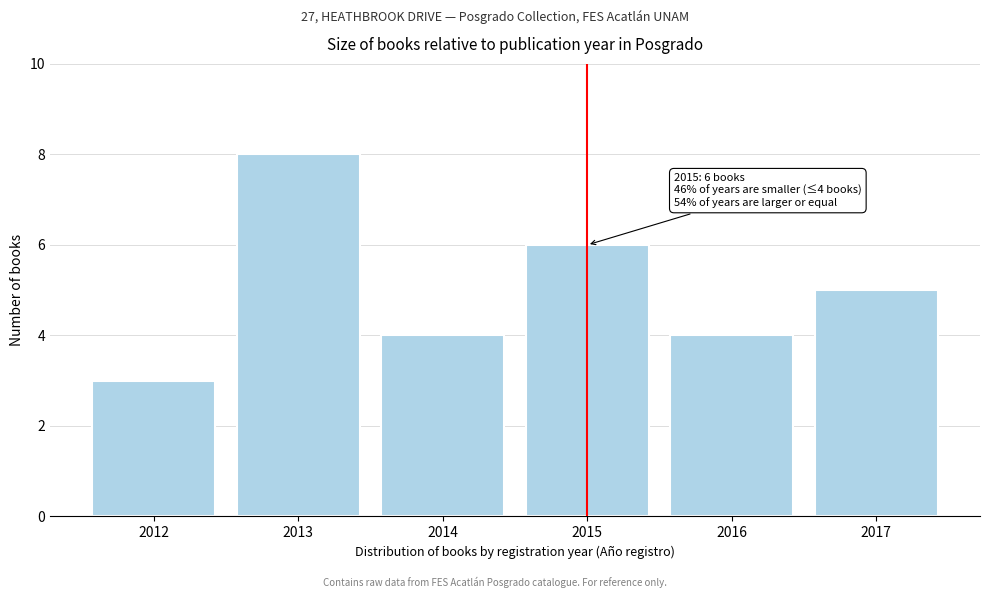

Reading left to right, what are all the values shown in this chart?

2012=3	2013=8	2014=4	2015=6	2016=4	2017=5